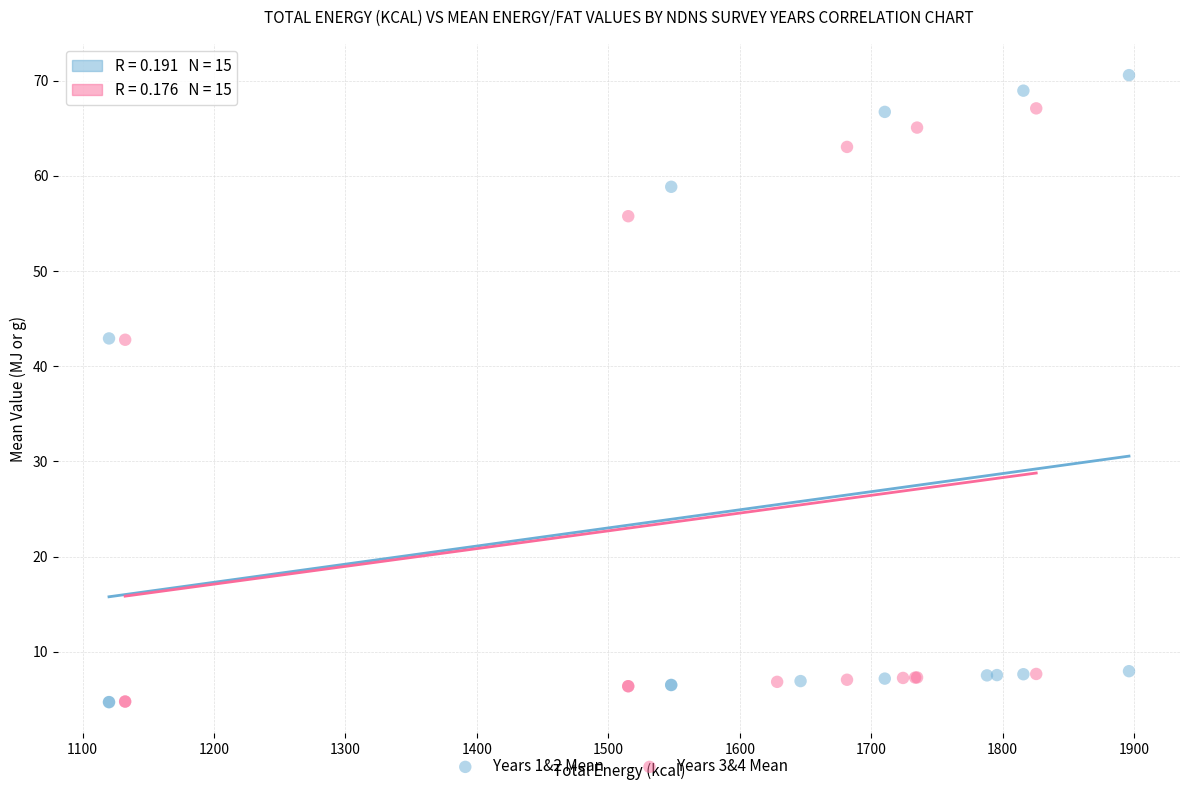

Which series contains the highest Y value?

Years 1&2 Mean